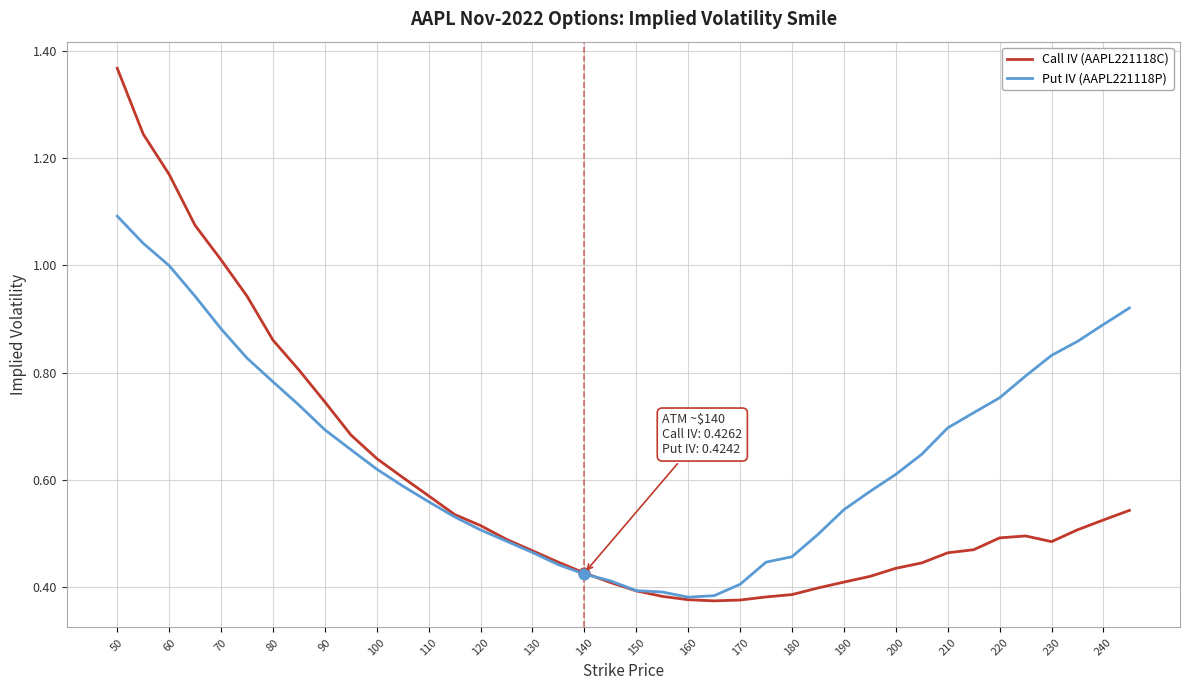

Which series has the largest range (max minus min)?

Call IV (AAPL221118C)